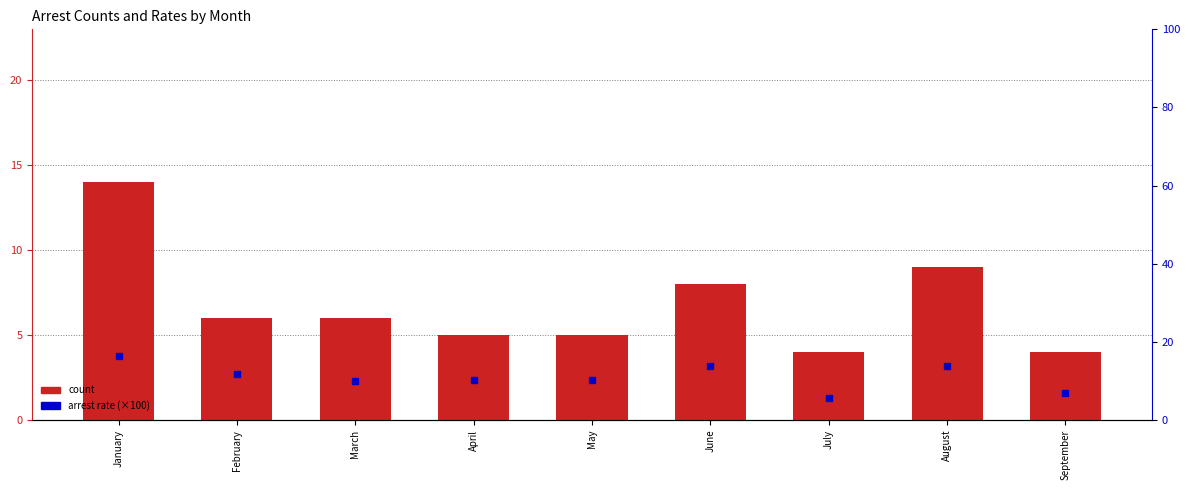

What is the value of the arrest rate (×100) bar at the 7th from the left?

5.6